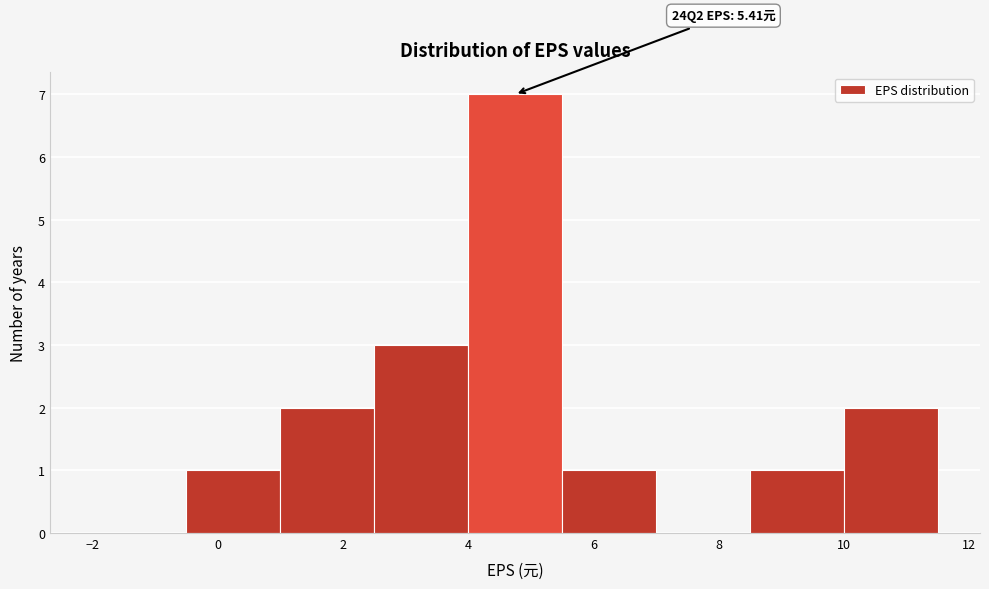

Which range on the x-axis has the tallest bar?

4.0 to 5.5